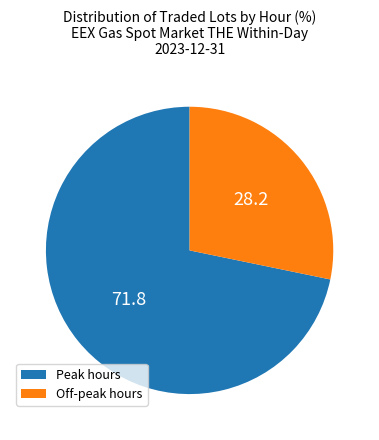

Does any single category account for the majority?

Yes